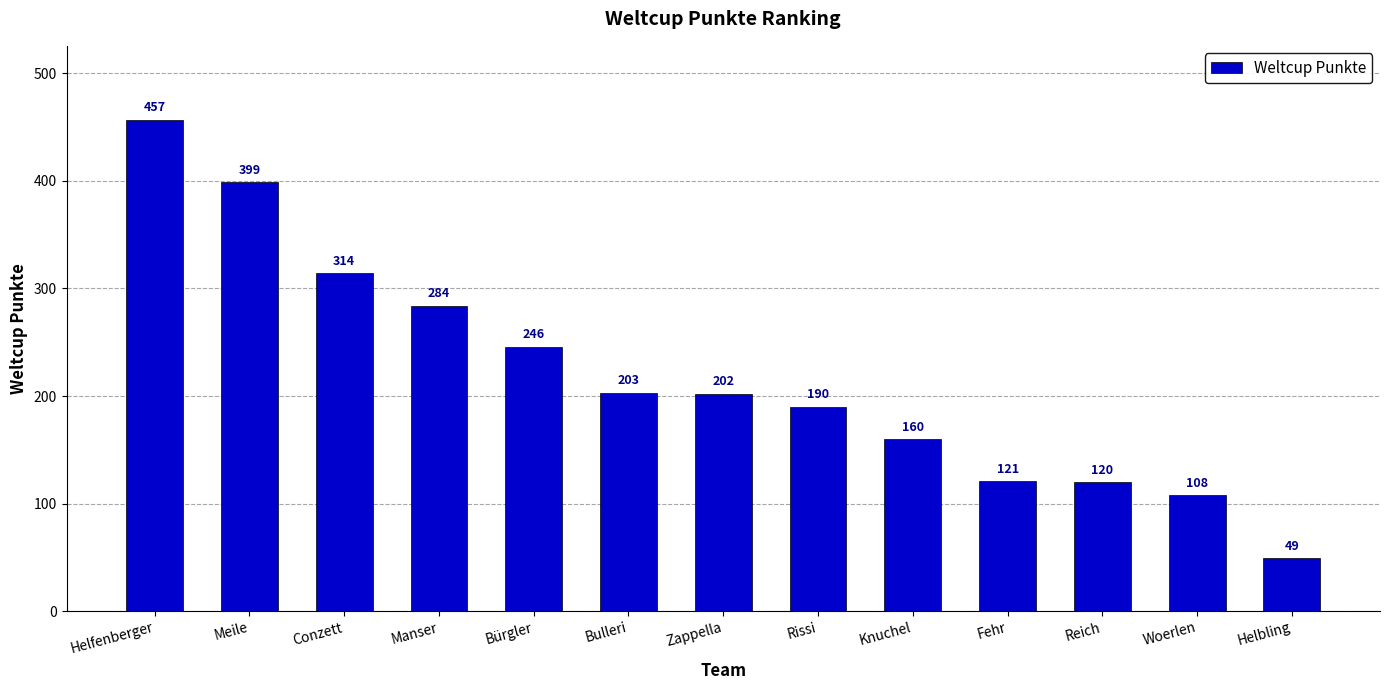

Rank the categories by value from highest to lowest.

Helfenberger, Meile, Conzett, Manser, Bürgler, Bulleri, Zappella, Rissi, Knuchel, Fehr, Reich, Woerlen, Helbling